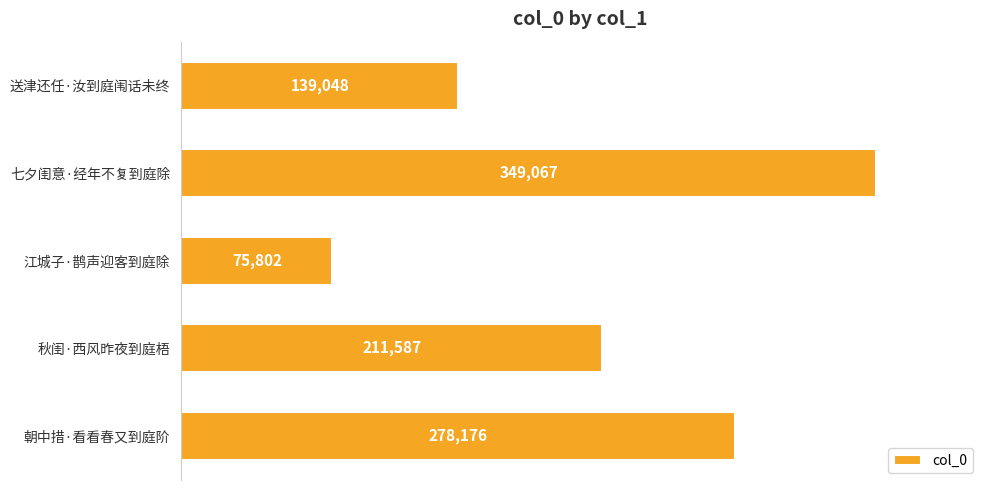

What is the minimum value shown in the chart?

75802